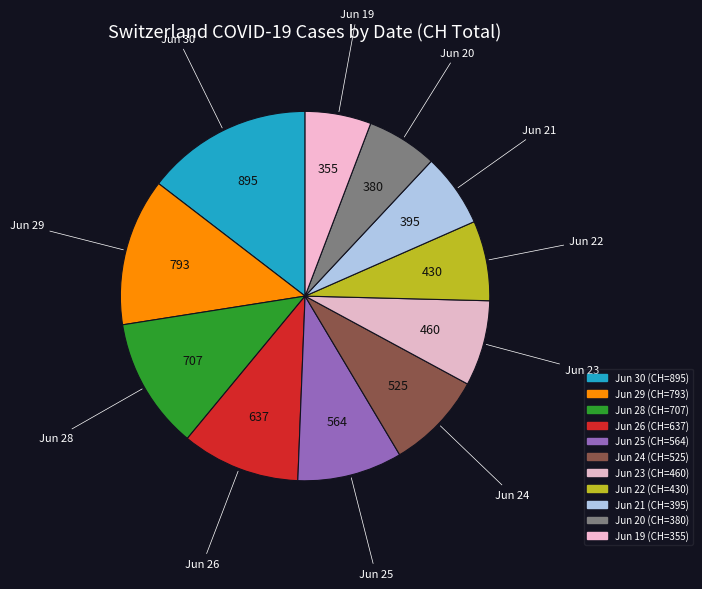

Count the number of slices in the pie.

11